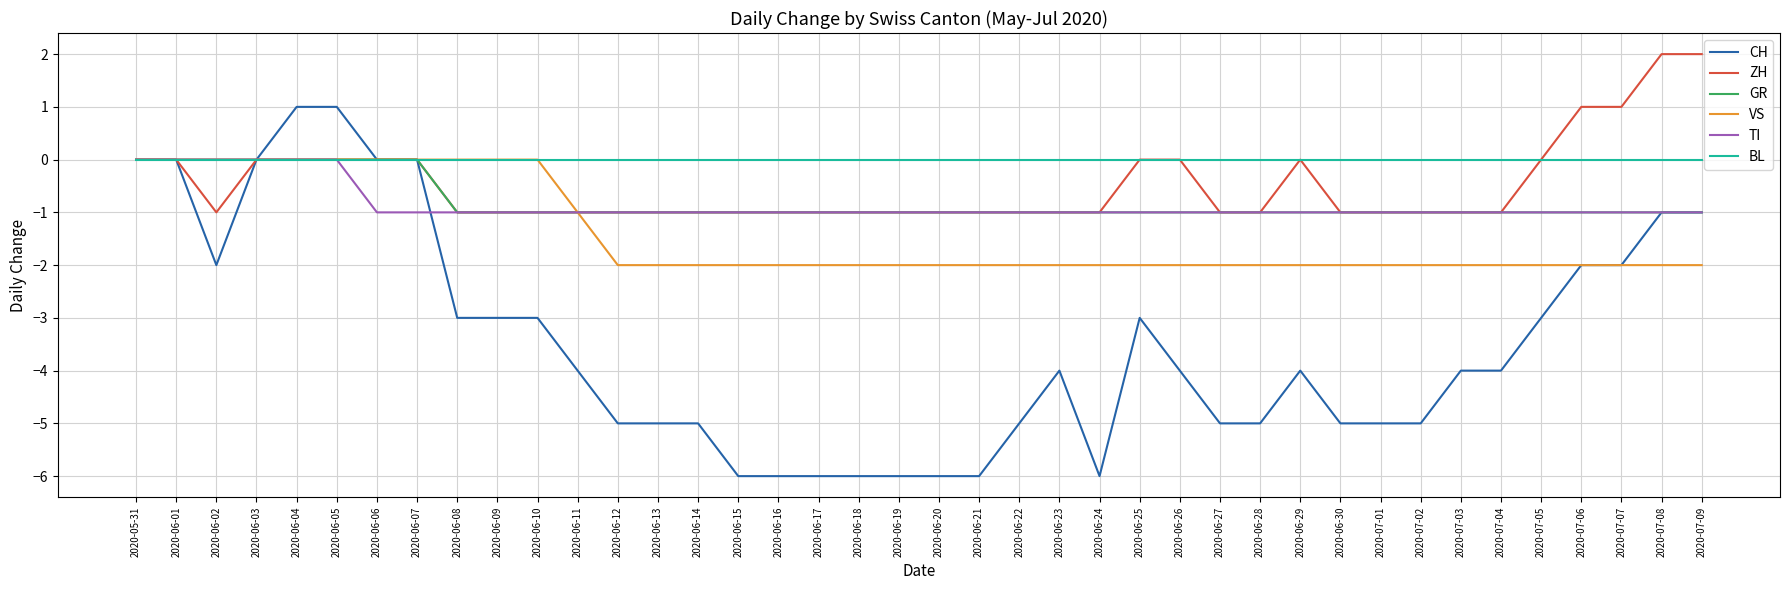

The value of TI at 2020-06-28 is -1. True or false?

True